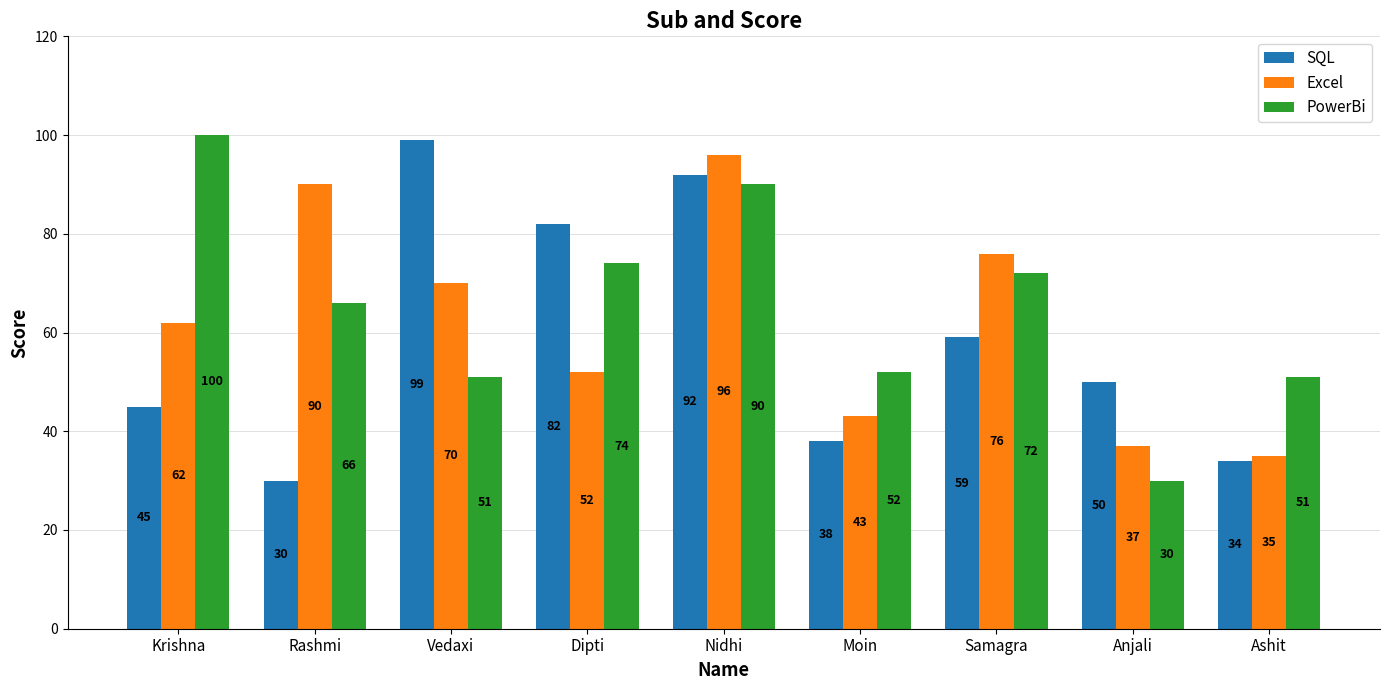

Reading left to right, list all the values displayed in this chart.

SQL: 45	30	99	82	92	38	59	50	34
Excel: 62	90	70	52	96	43	76	37	35
PowerBi: 100	66	51	74	90	52	72	30	51